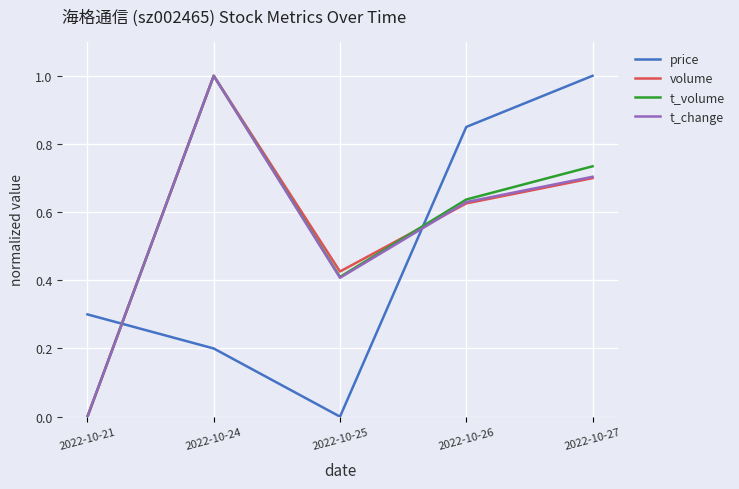

Rank the categories by price value from highest to lowest.

2022-10-27, 2022-10-26, 2022-10-21, 2022-10-24, 2022-10-25